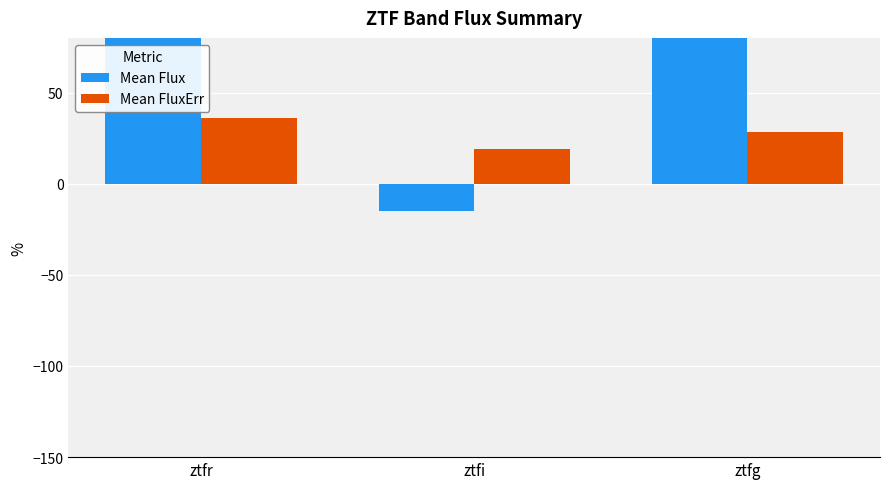

What is the spread (max minus min) of values at ztfg?

983.5